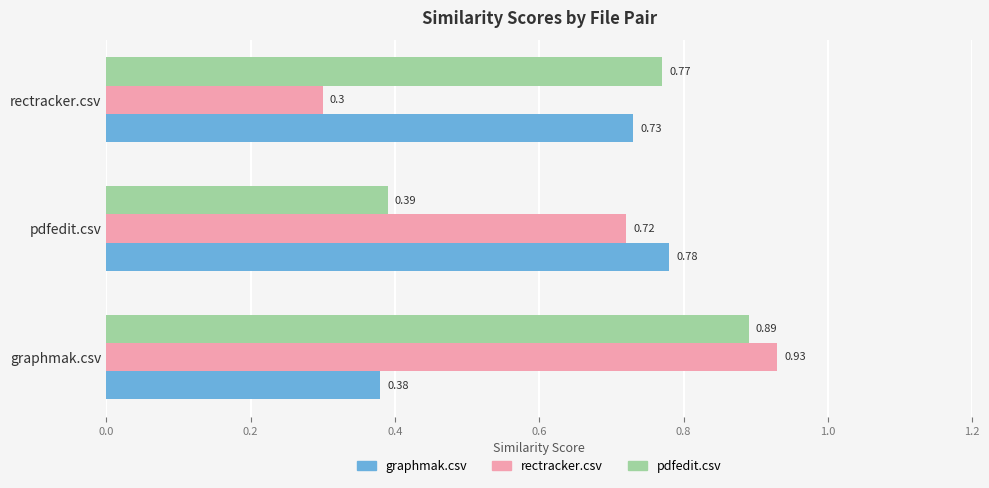

What is the difference between the maximum and minimum values in the pdfedit.csv series?

0.5